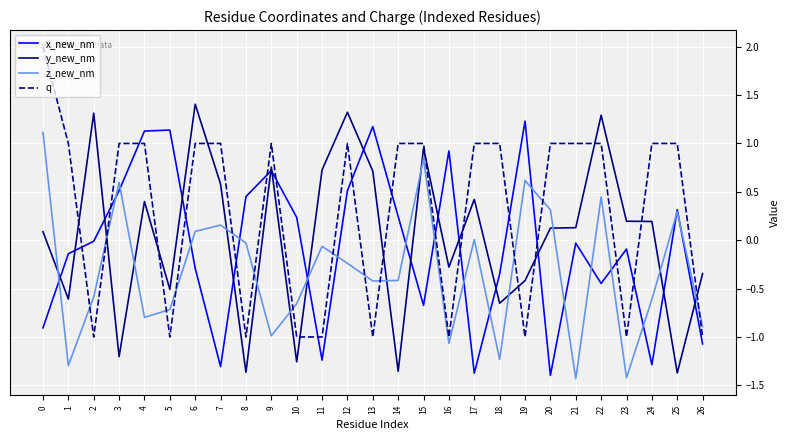

What are all the series names shown in the legend?

x_new_nm, y_new_nm, z_new_nm, q